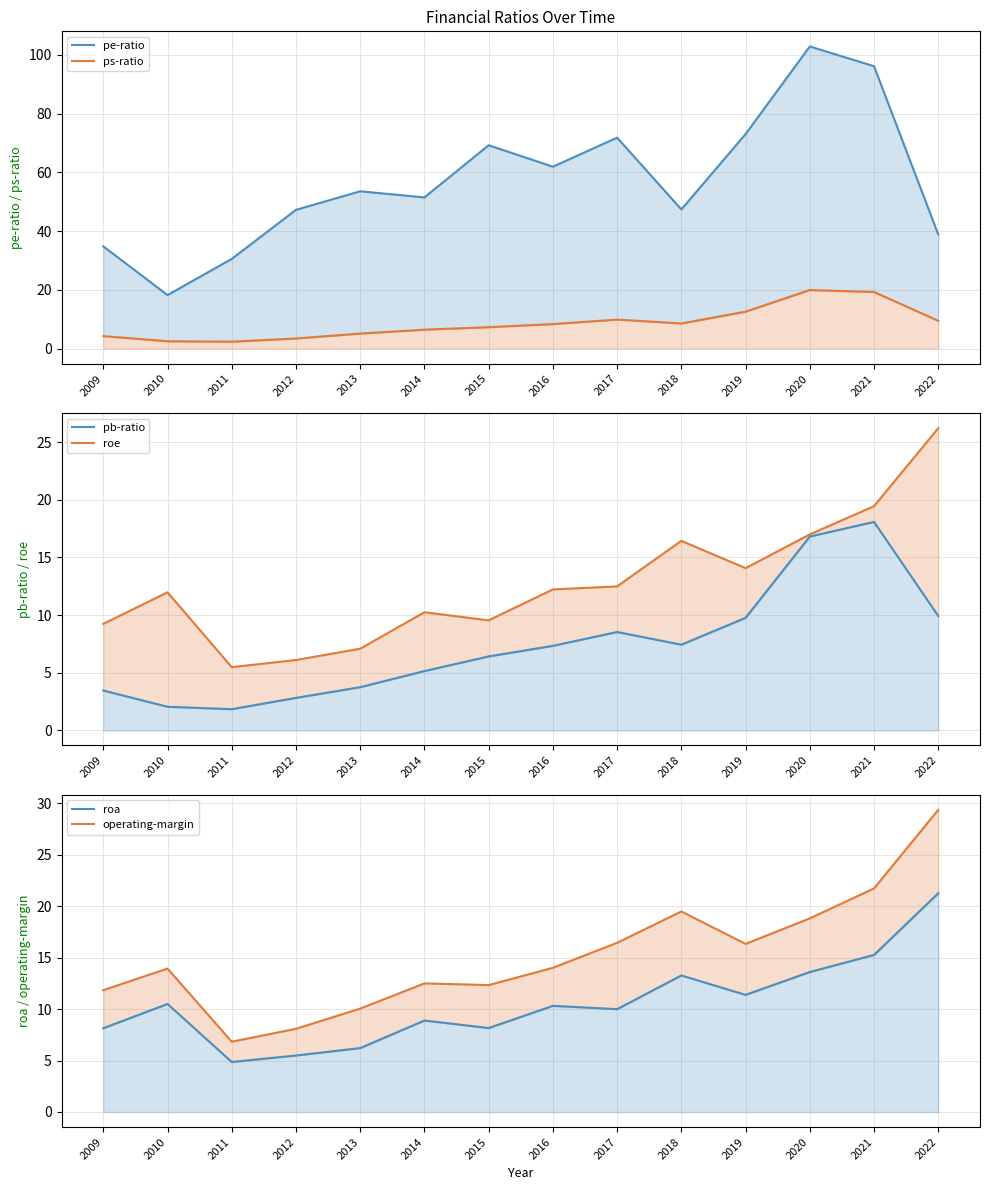

Reading right to left, what are all the values shown in this chart?

pe-ratio: 38.9	96.2	102.9	73.0	47.4	71.8	62.0	69.2	51.5	53.6	47.2	30.5	18.2	34.8
ps-ratio: 9.5	19.3	19.9	12.6	8.6	9.9	8.3	7.3	6.4	5.1	3.4	2.3	2.5	4.2
pb-ratio: 9.9	18.1	16.8	9.8	7.4	8.5	7.3	6.4	5.1	3.7	2.8	1.8	2.0	3.5
roe: 26.2	19.5	17.0	14.1	16.4	12.5	12.2	9.5	10.2	7.1	6.1	5.5	12.0	9.2
roa: 21.3	15.3	13.6	11.4	13.3	10.0	10.3	8.2	8.9	6.2	5.5	4.9	10.5	8.1
operating-margin: 29.4	21.7	18.8	16.3	19.5	16.4	14.0	12.3	12.5	10.0	8.1	6.8	13.9	11.8